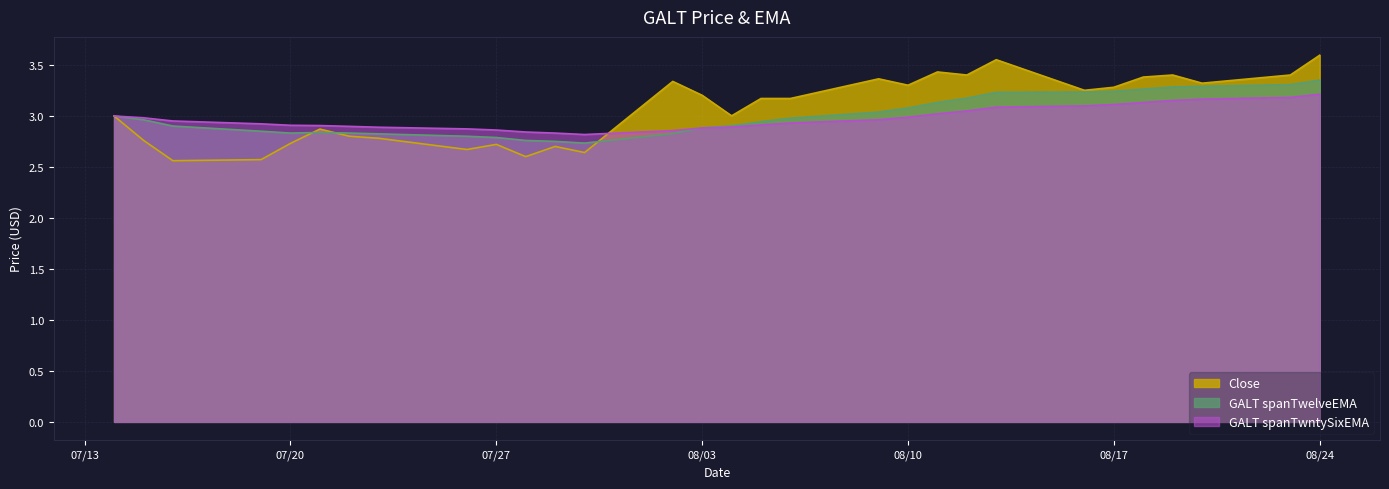

True or false: GALT spanTwelveEMA and GALT spanTwntySixEMA intersect in this chart.

True